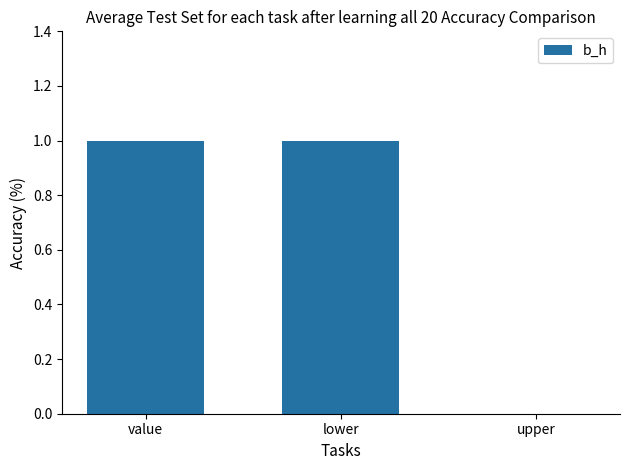

The value at upper is 0. True or false?

True